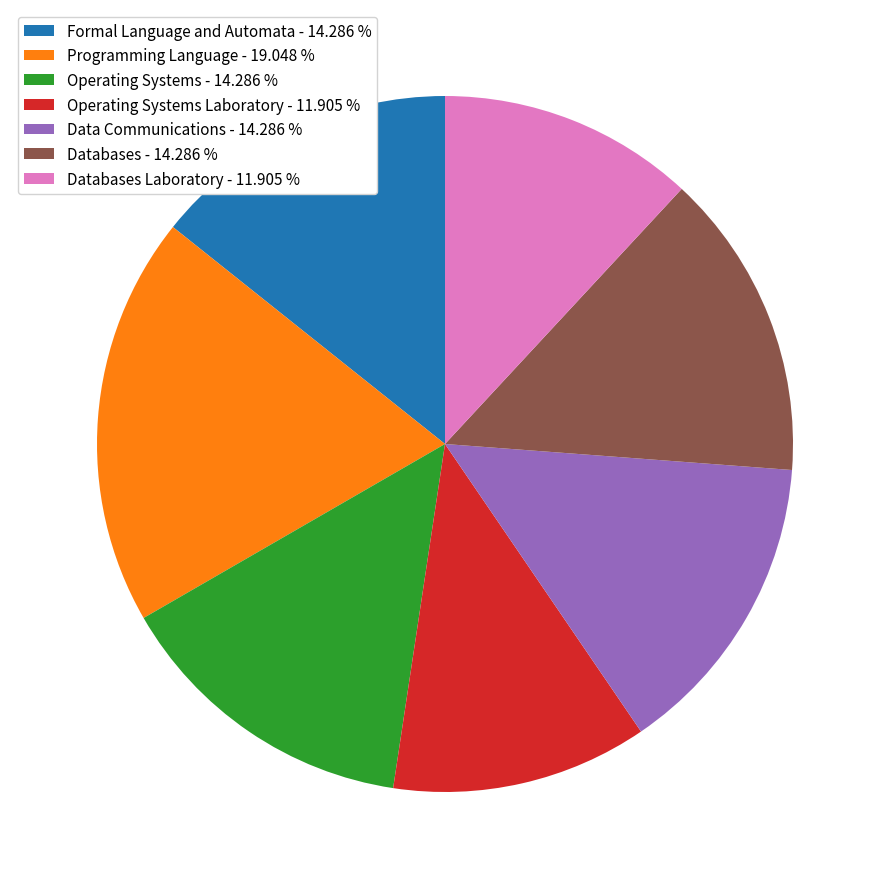

What is the largest slice in the pie chart?

Programming Language - 19.048 %